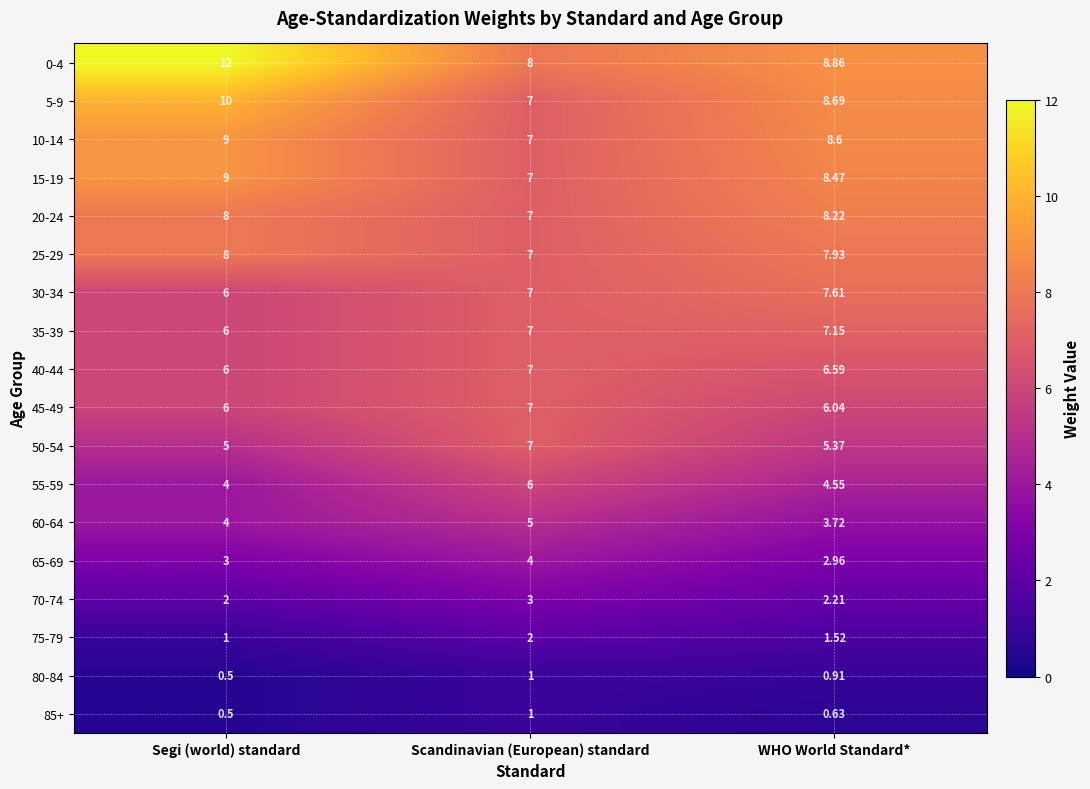

At which category is the sum across all series the highest?

WHO World Standard*